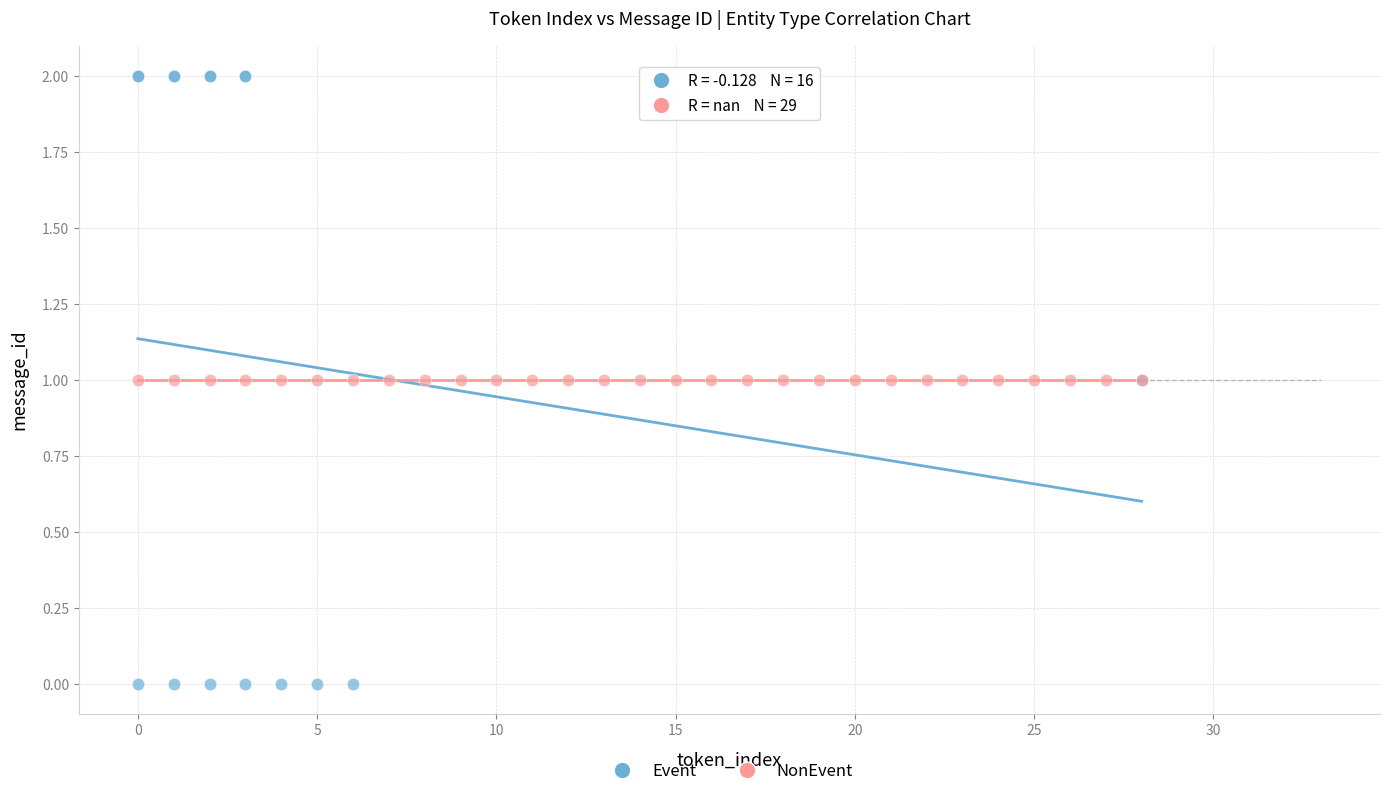

Which series reaches the minimum Y coordinate?

Event